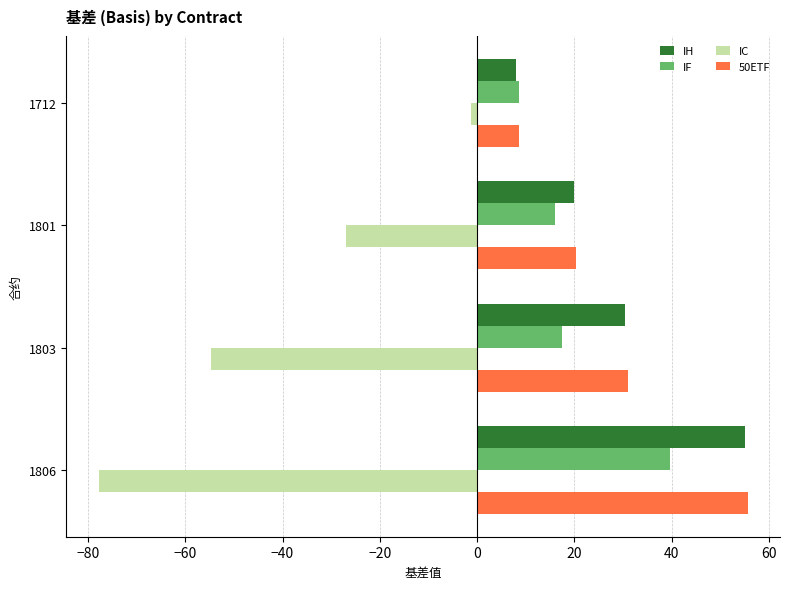

How many values in the IH series are below 30?

2